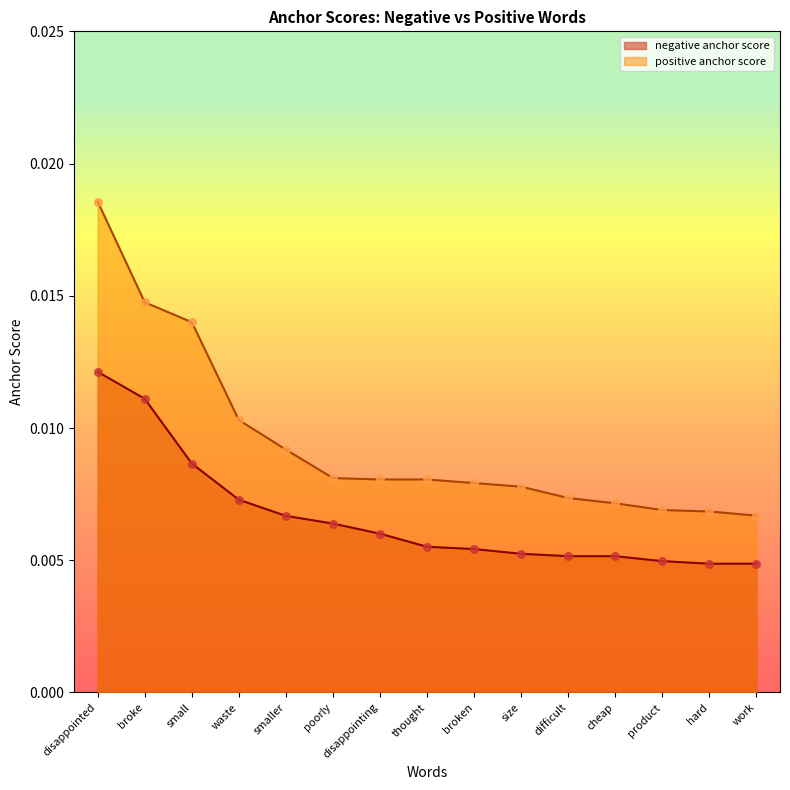

Which series contains the lowest Y value?

negative anchor score